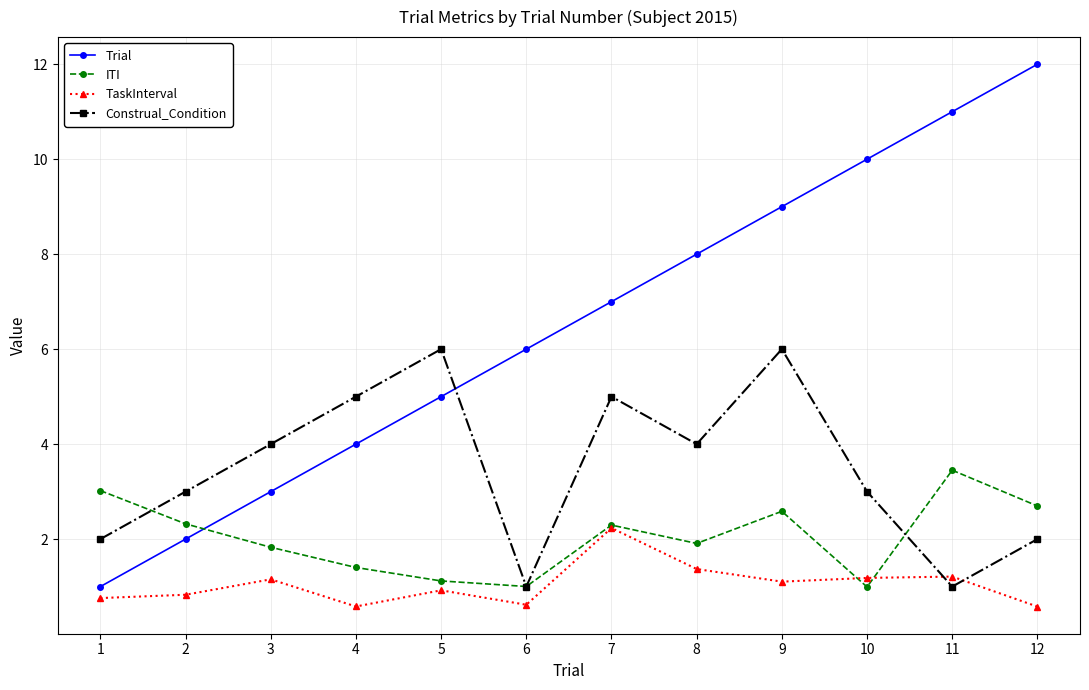

The TaskInterval series shows 1.0 at 6. True or false?

False